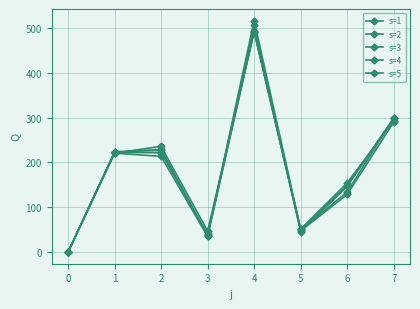

Is it true that s=1 equals 351.4 at 0?

False